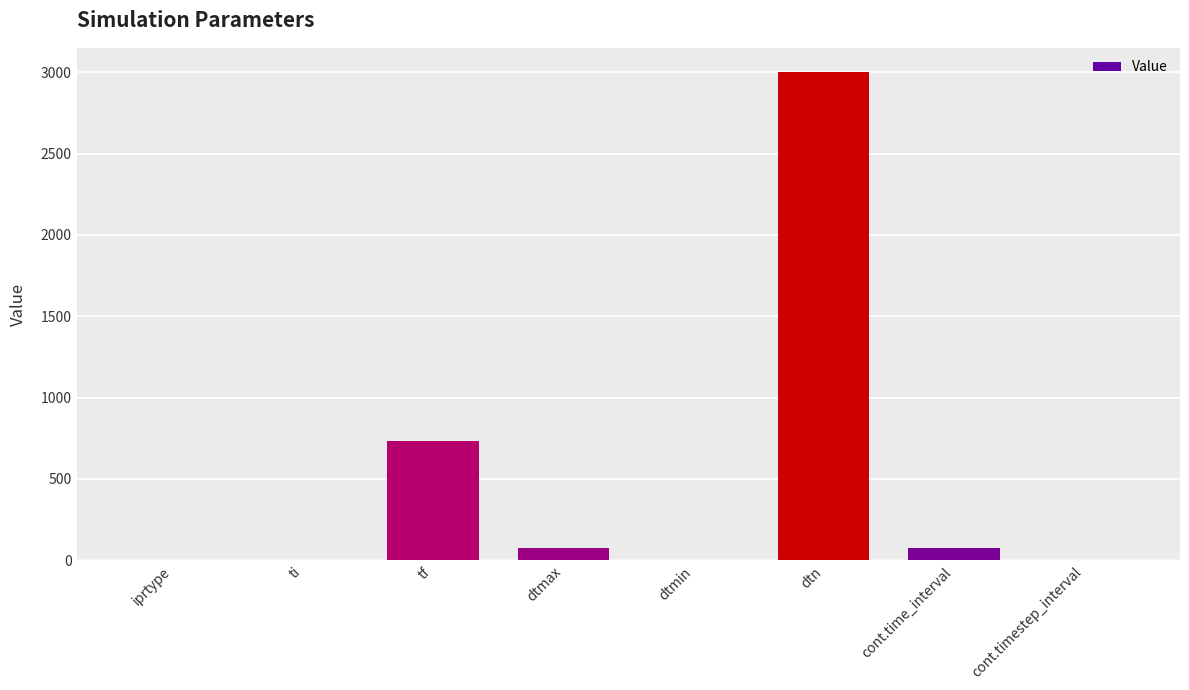

Is it true that the value at tf is 434.8?

False